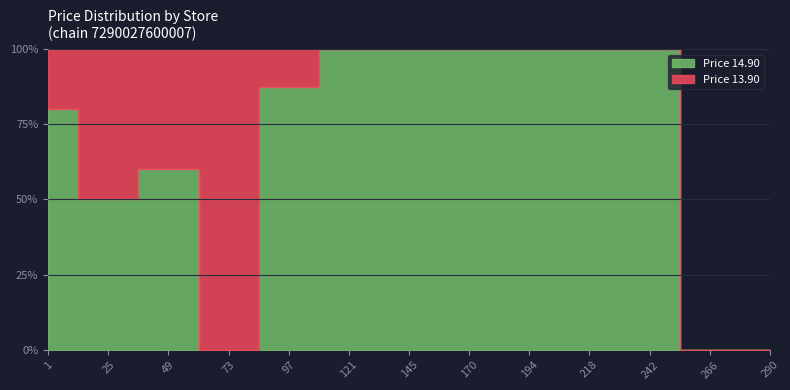

The Price 14.90 series shows 14.9 at 13. True or false?

True